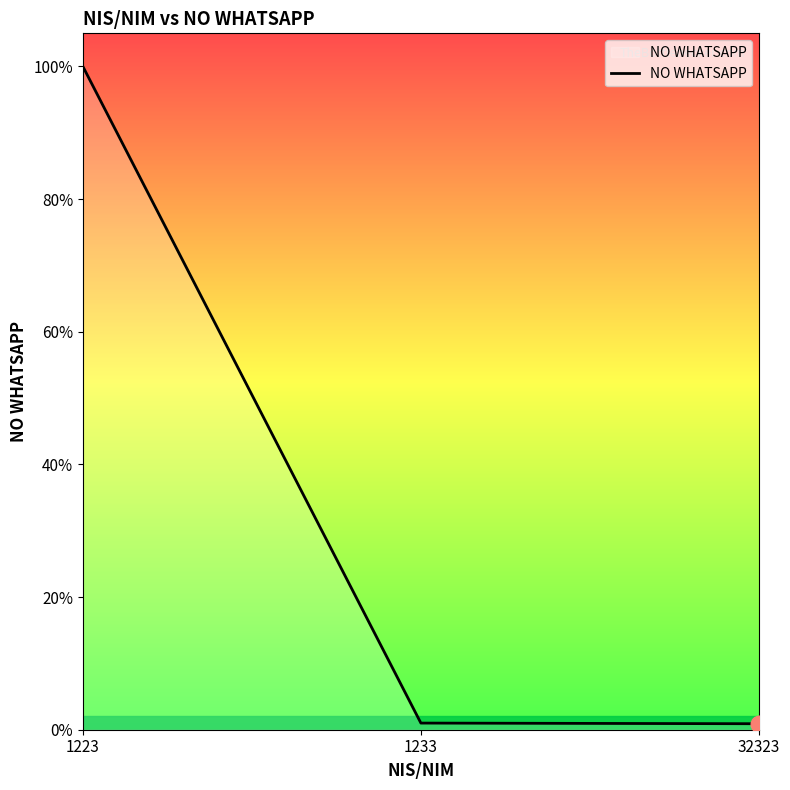

Does the chart display data point markers on the line(s)?

No